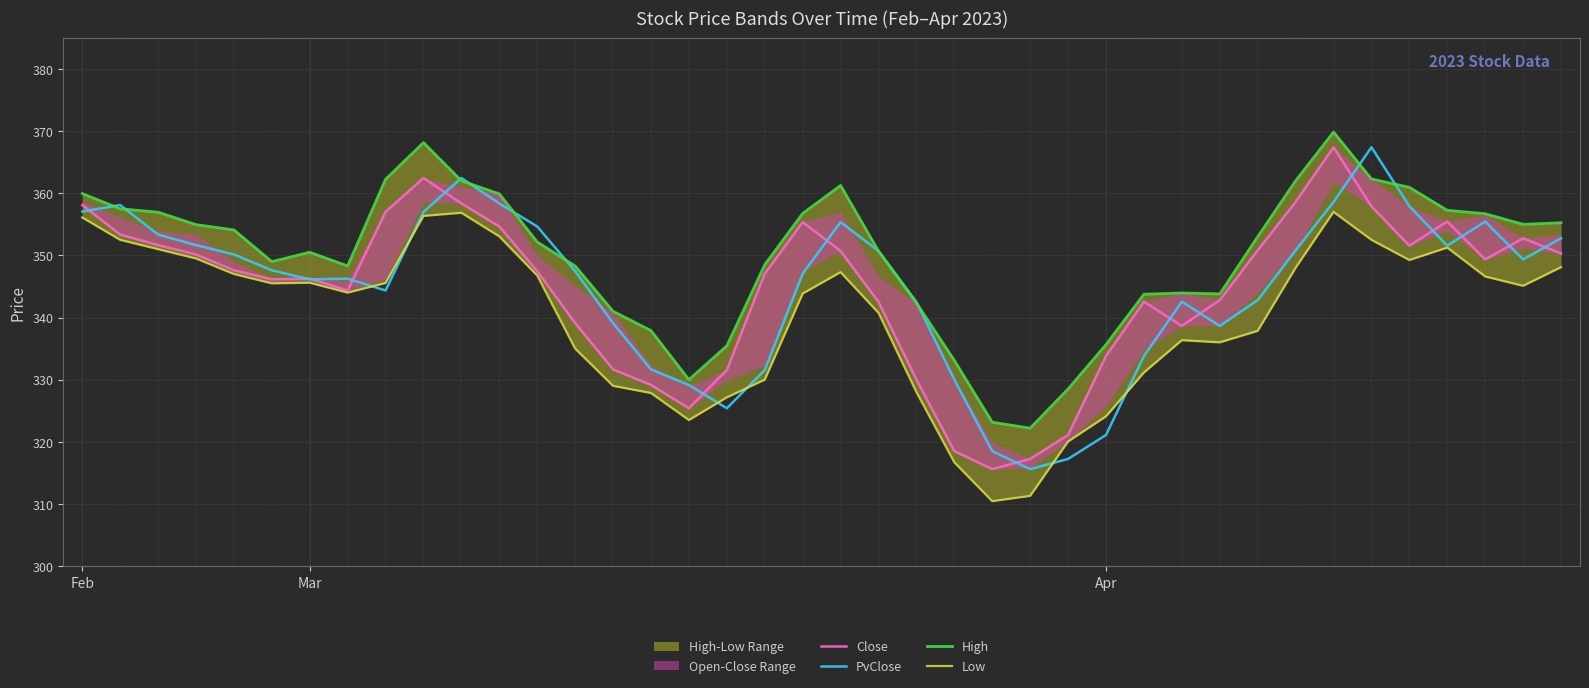

True or false: Close and PvClose intersect in this chart.

True